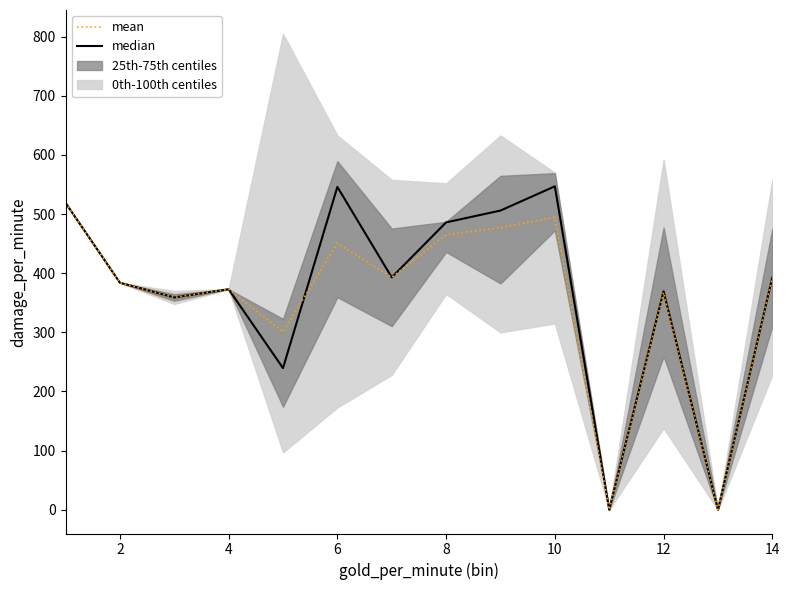

Is this an area chart (filled region under the line)?

No